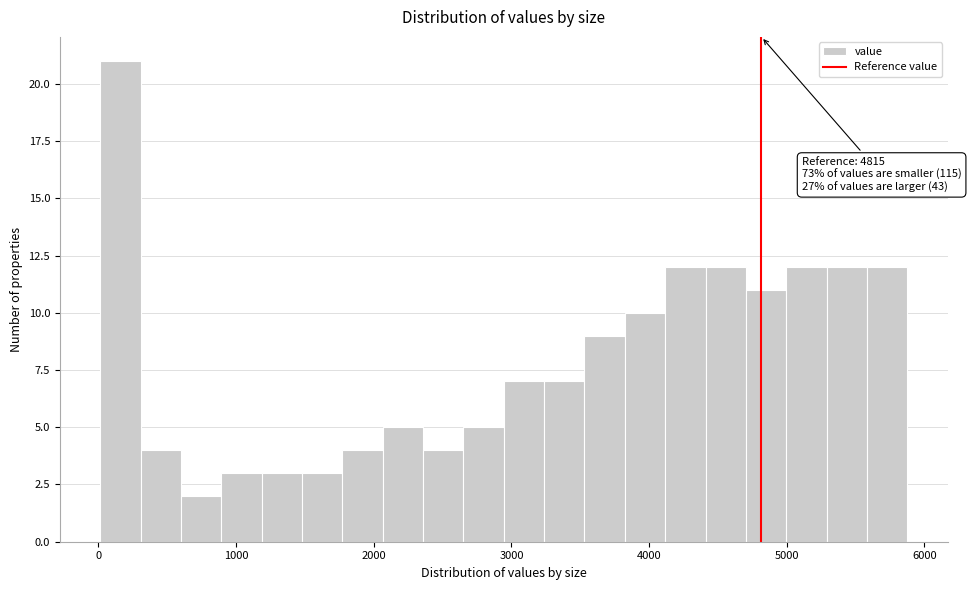

Around what value on the x-axis is the tallest bar? Give the approximate position of its centre, as read against the axis.

200